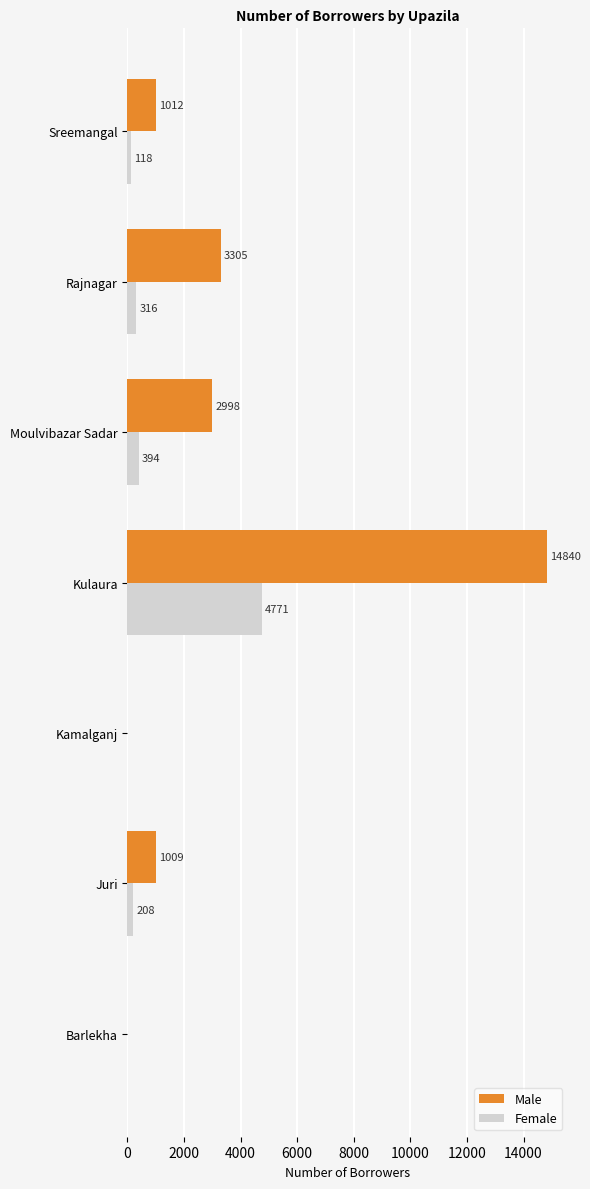

Which category has the highest value in the Male series?

Kulaura